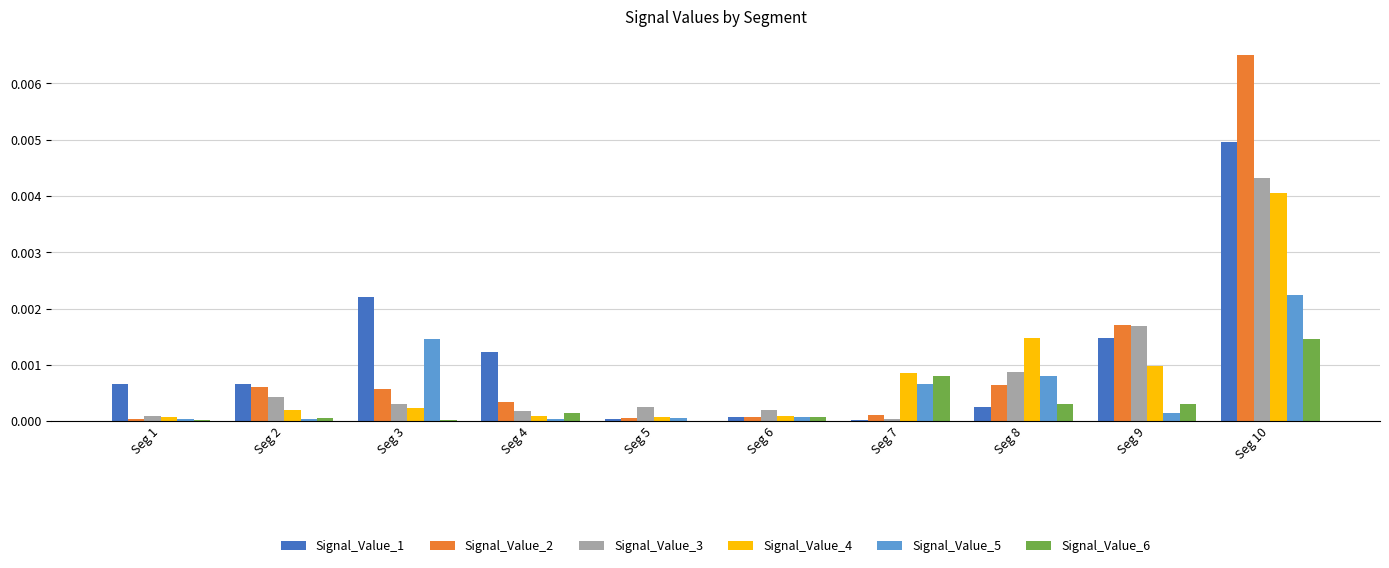

Which category has the highest value across all series?

Seg 10